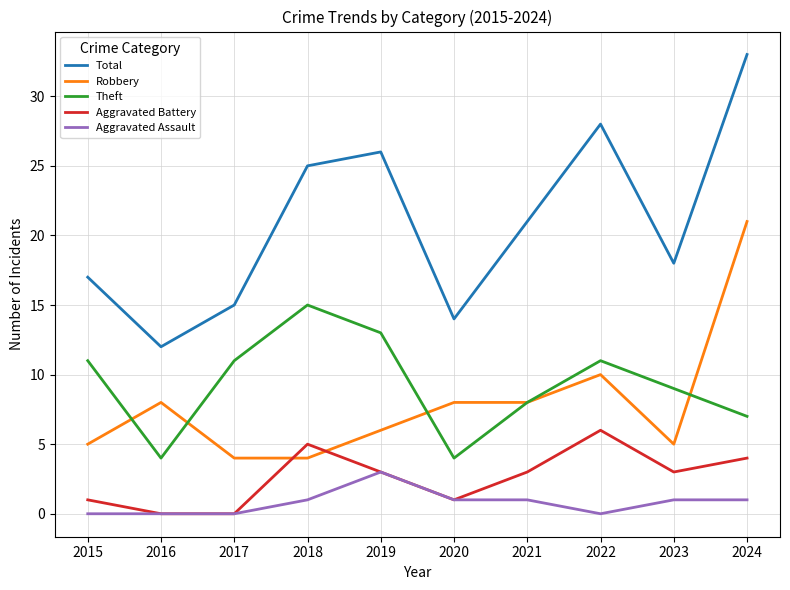

At which category does Total reach its first local valley?

2016